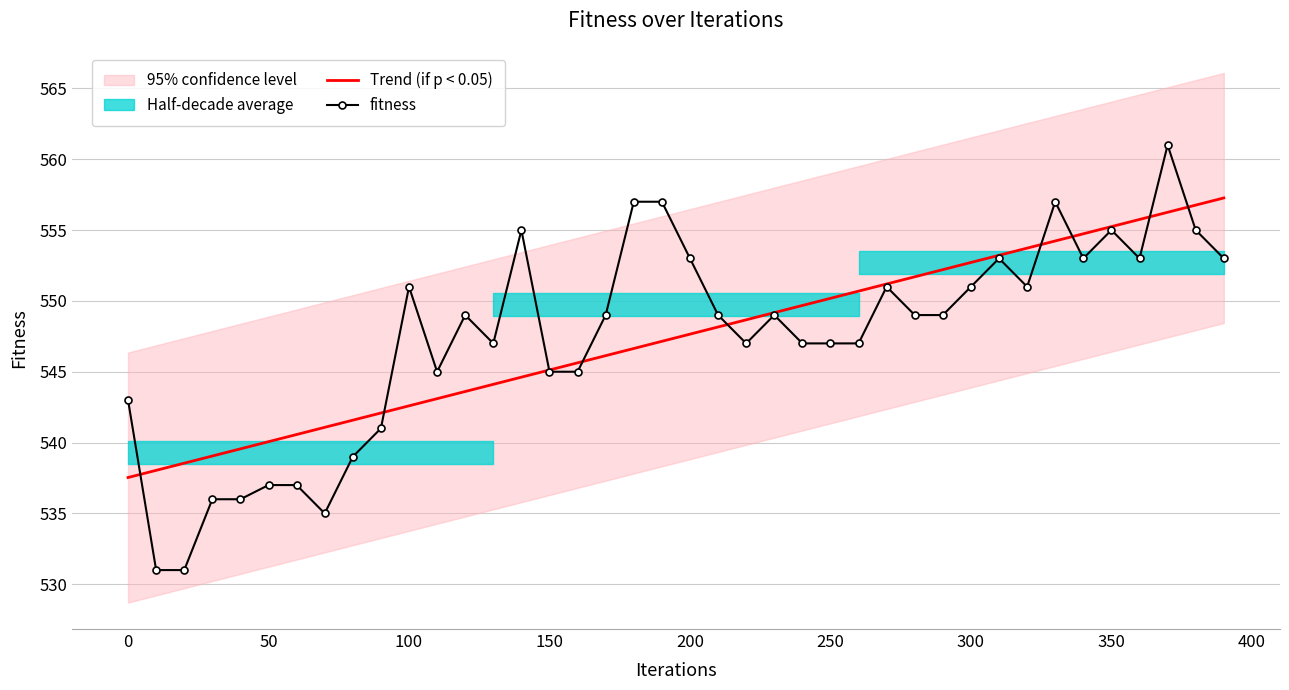

What is the highest value of the fitness series?

561.0